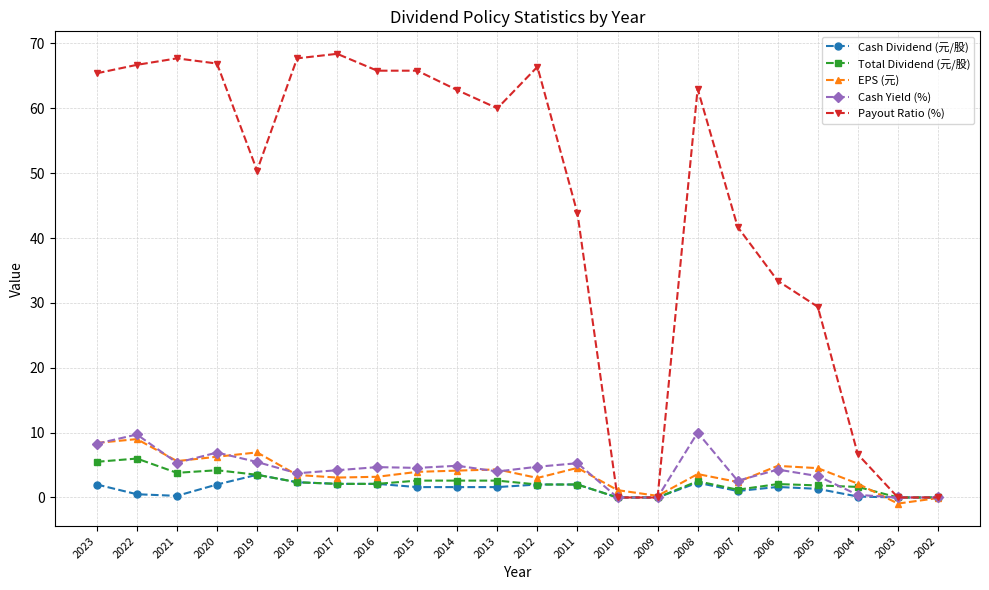

The value of EPS (元) at 2019 is 9.5. True or false?

False